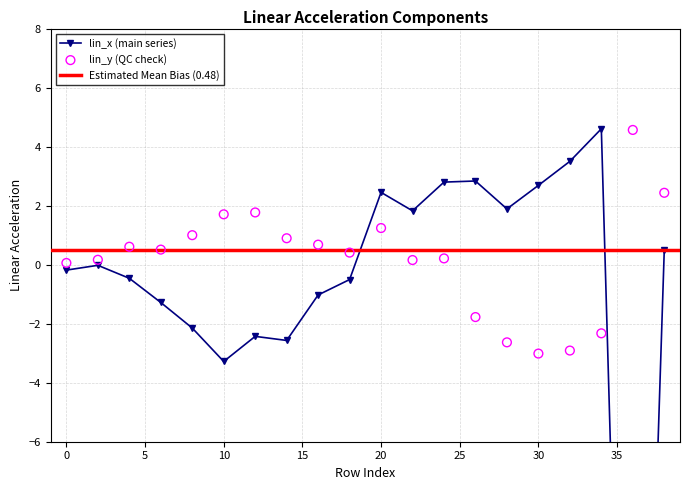

Which series has the widest spread of Y values?

lin_x